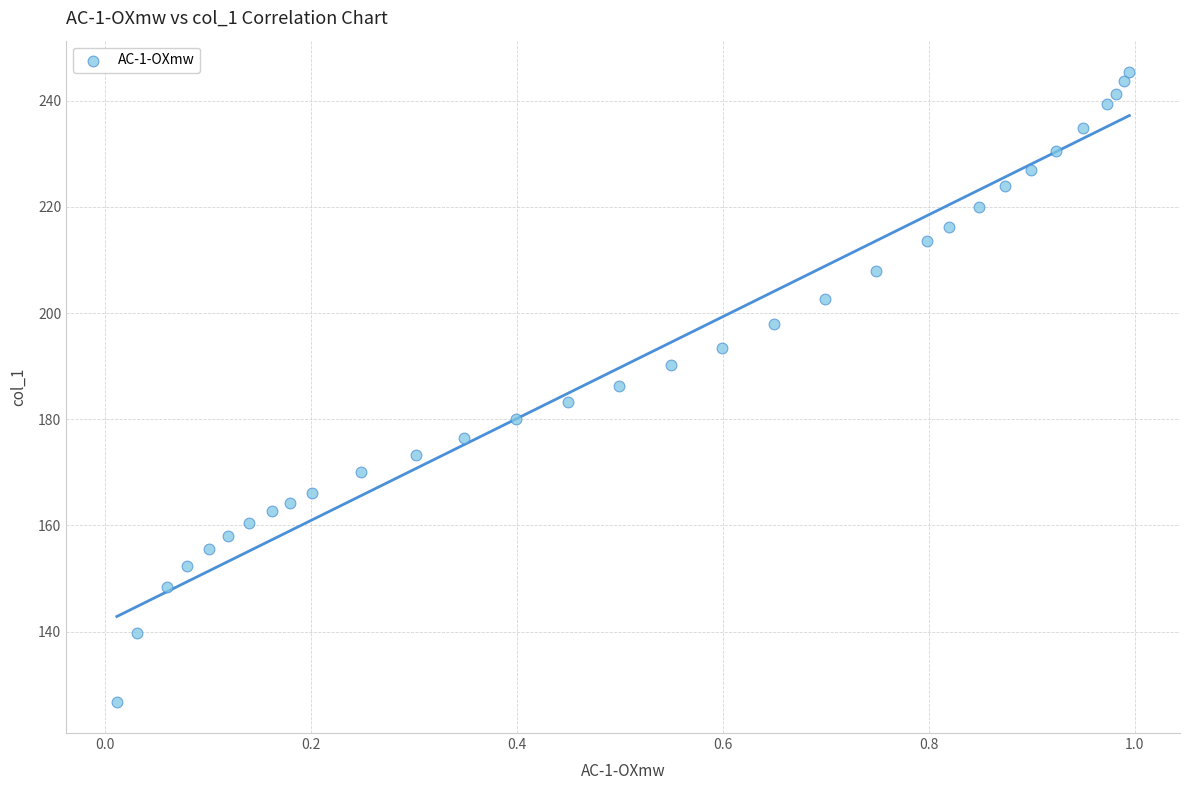

What is the range of Y values (max minus min)?

118.6